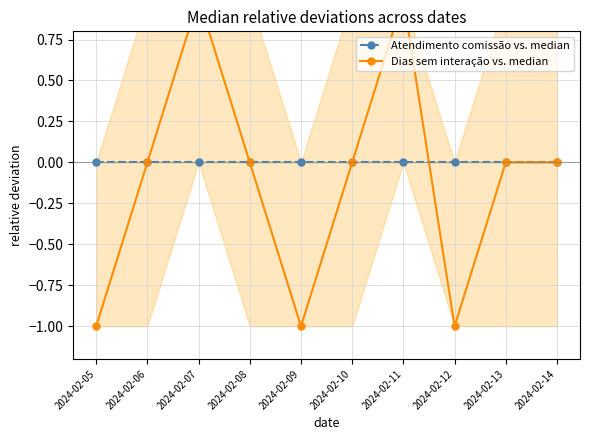

Which series has the widest spread of values?

Dias sem interação vs. median